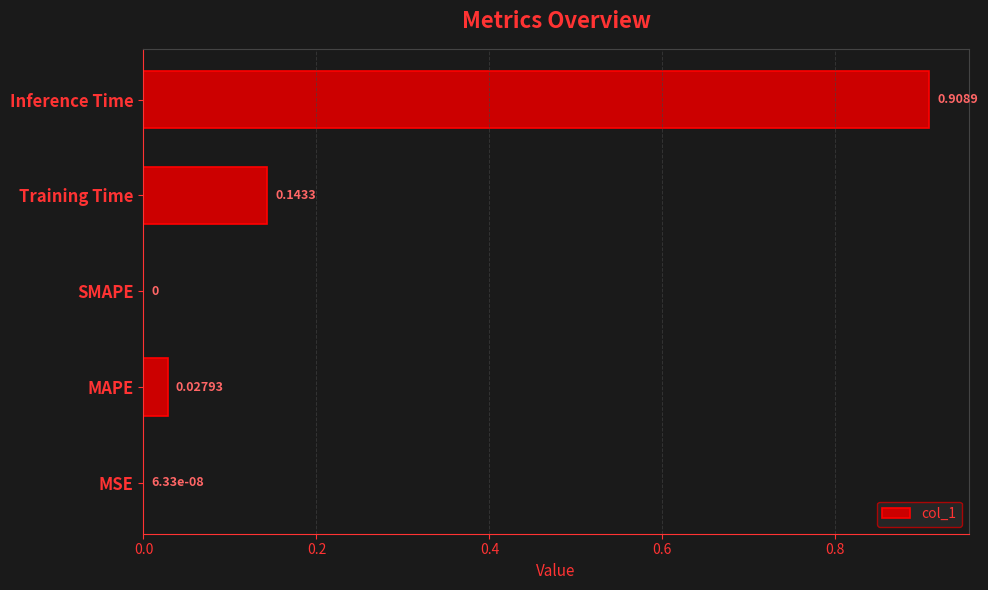

Between MSE and Inference Time, which is larger?

Inference Time